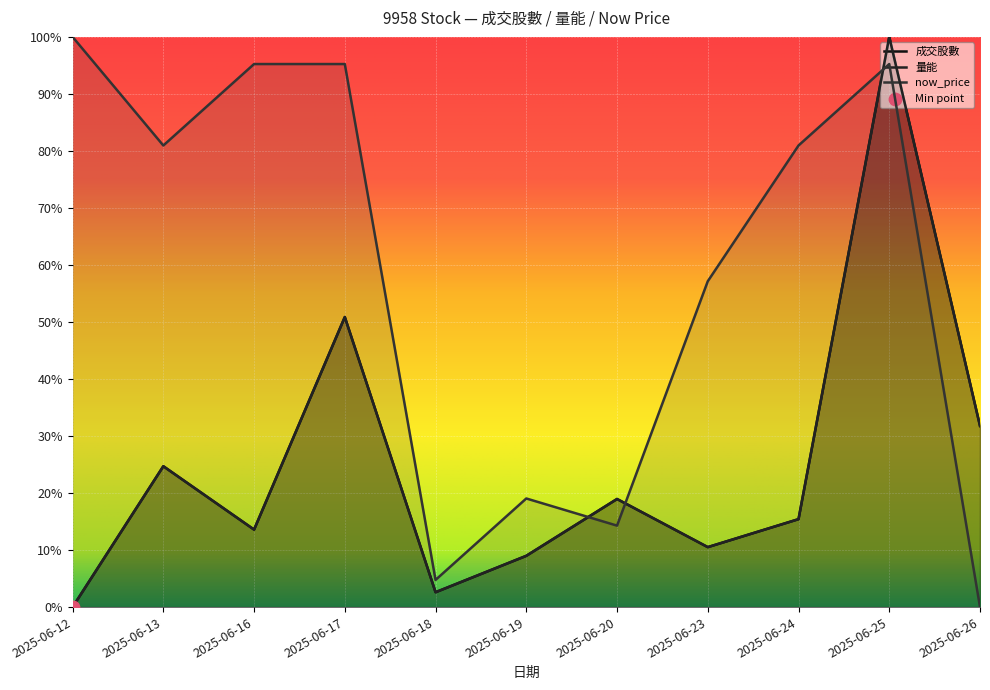

At how many categories does at least one series exceed 0?

11